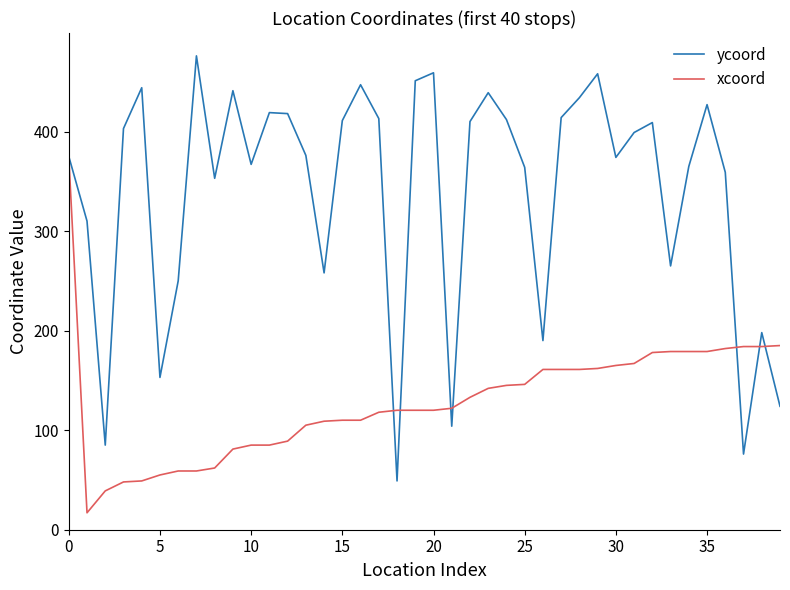

Rank the series by their average value, from lowest to highest.

xcoord, ycoord